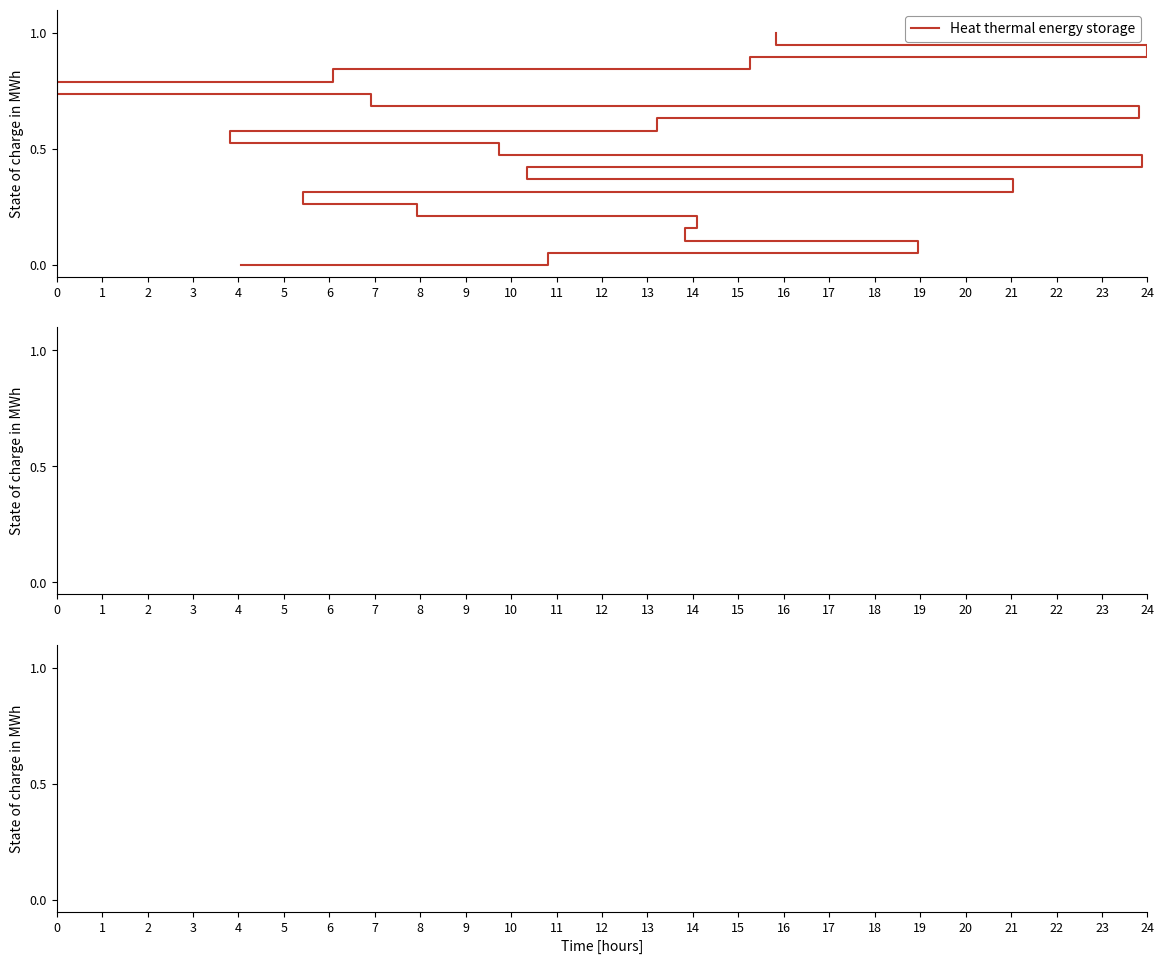

What is the difference between the values at 17 and 2?

0.8